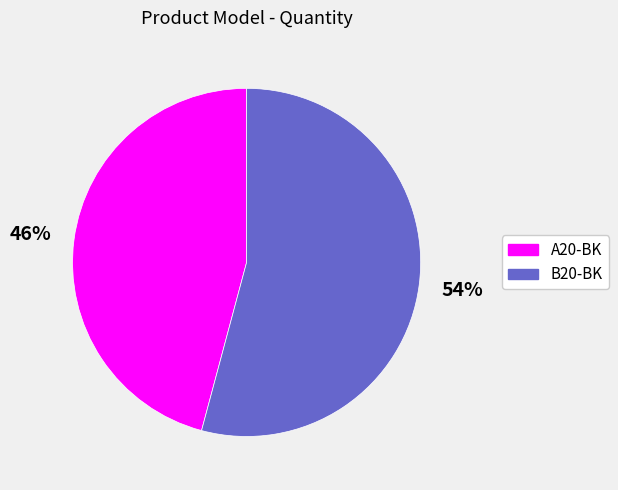

Which category accounts for the majority?

B20-BK